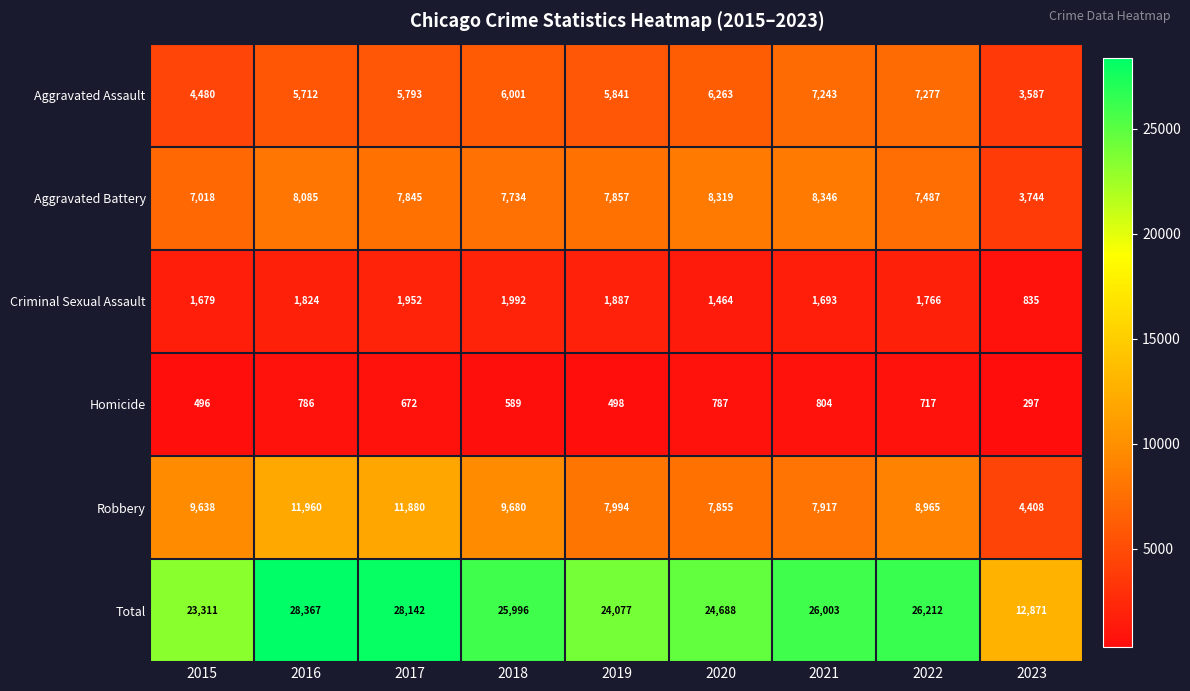

What is the average value of the Total series?

24407